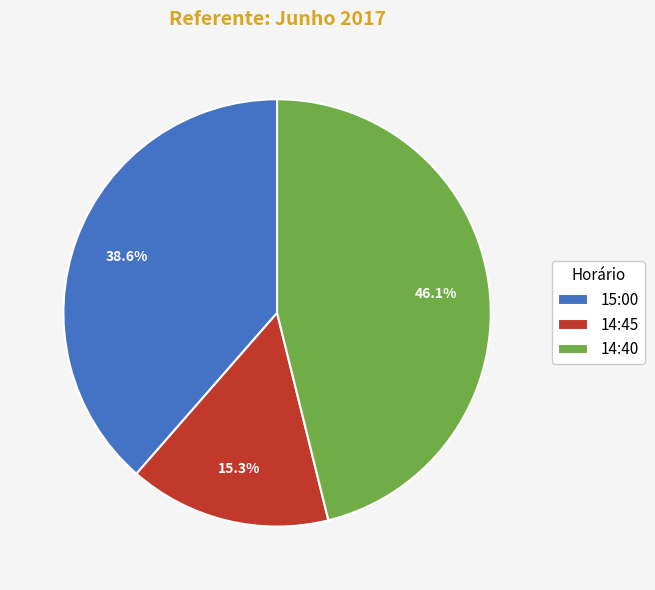

What percentage do 15:00 and 14:45 together represent?

53.9%